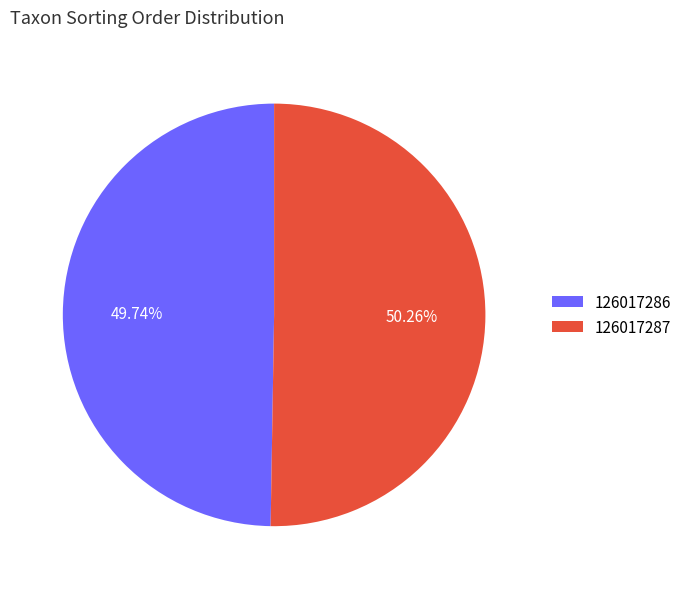

To the nearest percent, what is the average slice percentage?

50%